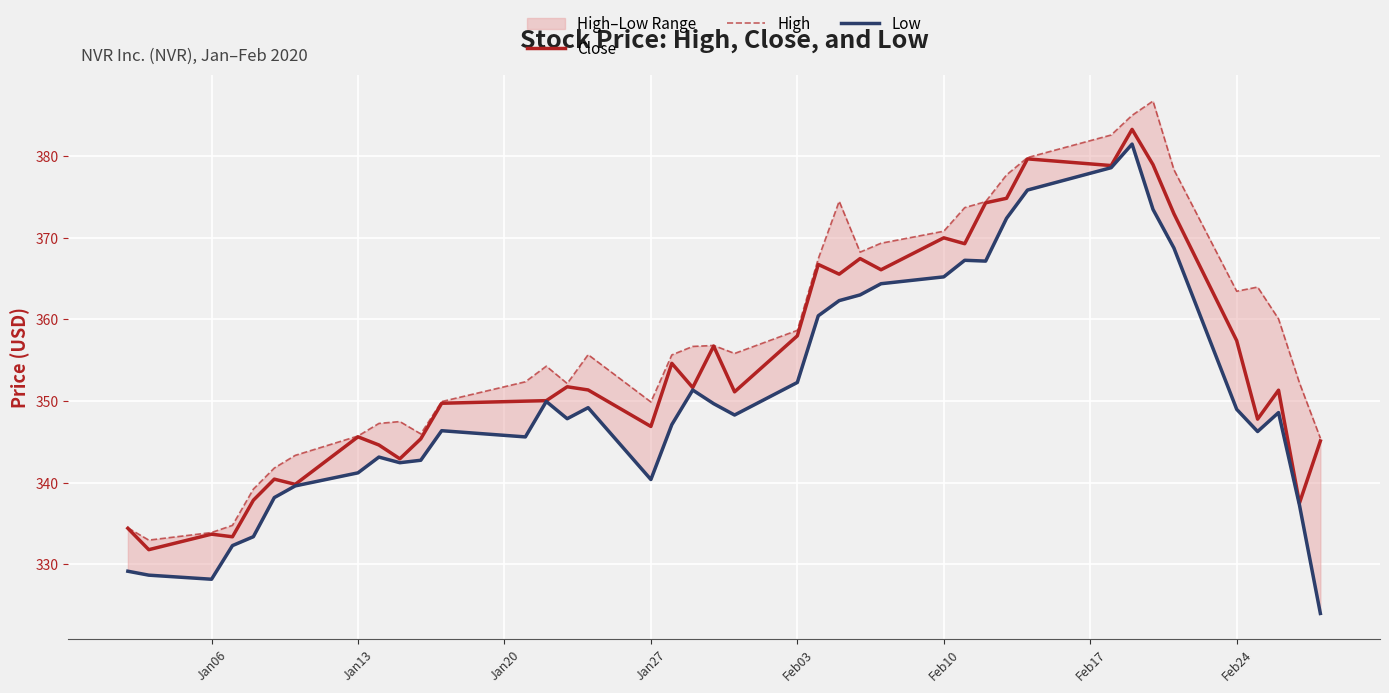

What is the minimum value for Close?

331.8